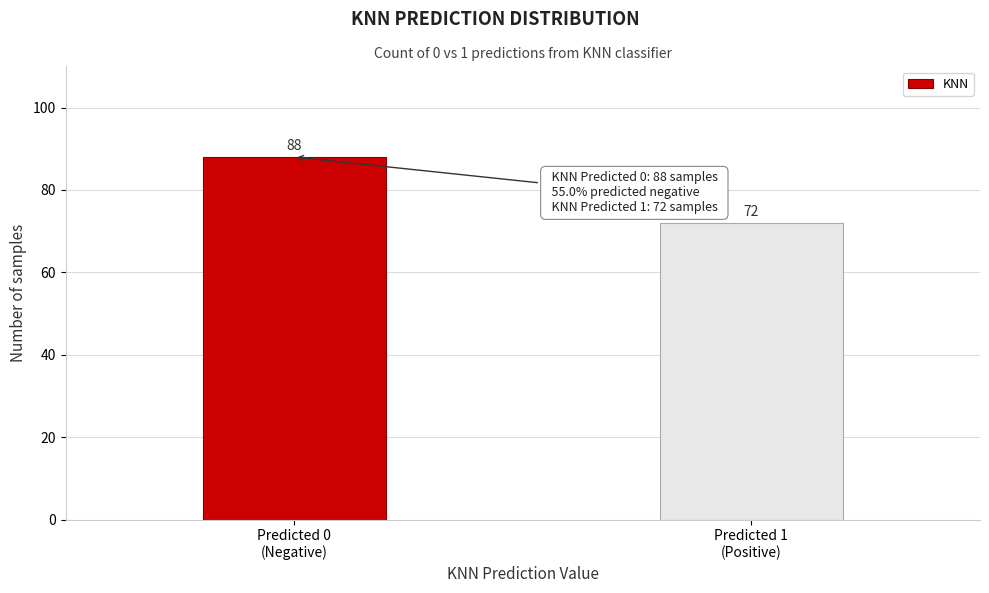

Reading right to left, what are all the values shown in this chart?

72	88